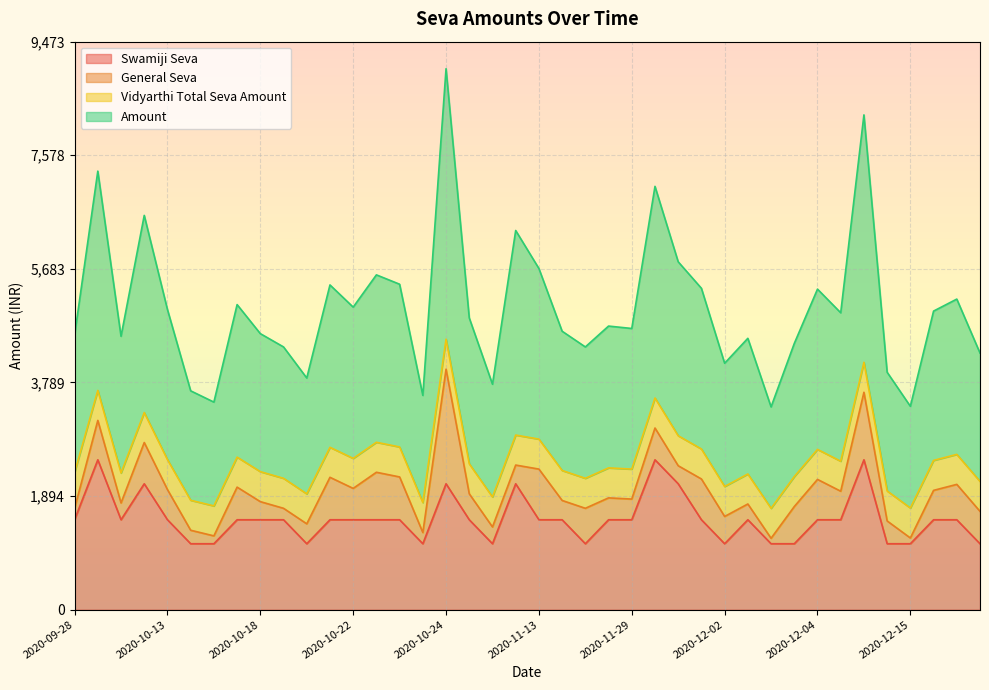

At which label is Swamiji Seva closest to 1800?

2020-09-28